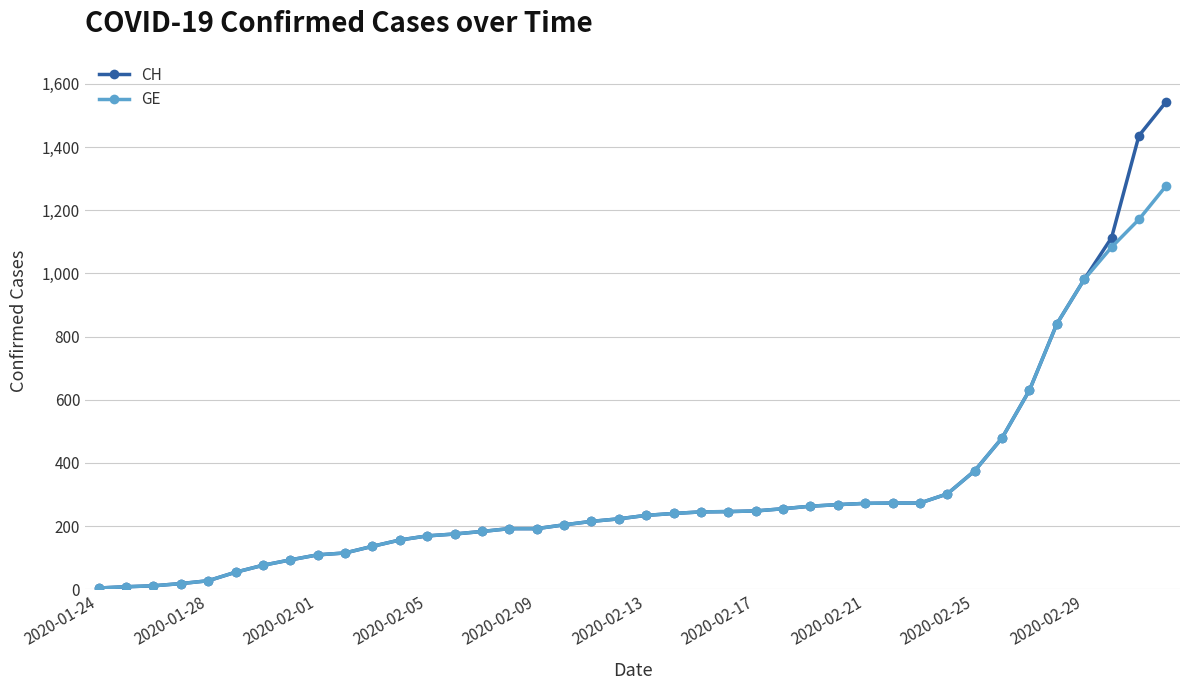

What is the difference between the second highest and minimum values in the CH series?

1432